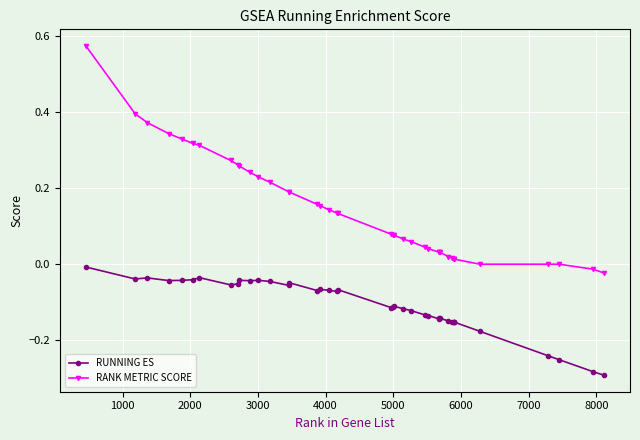

How many lines are shown in the chart?

2